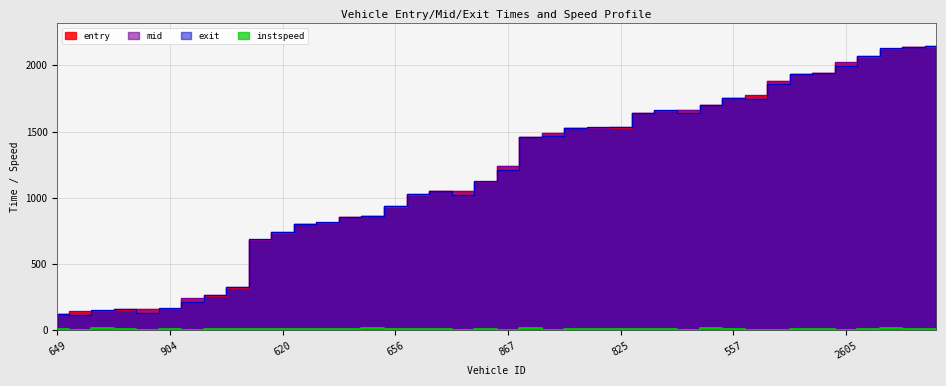

What is the sum of all exit values?

46685.0